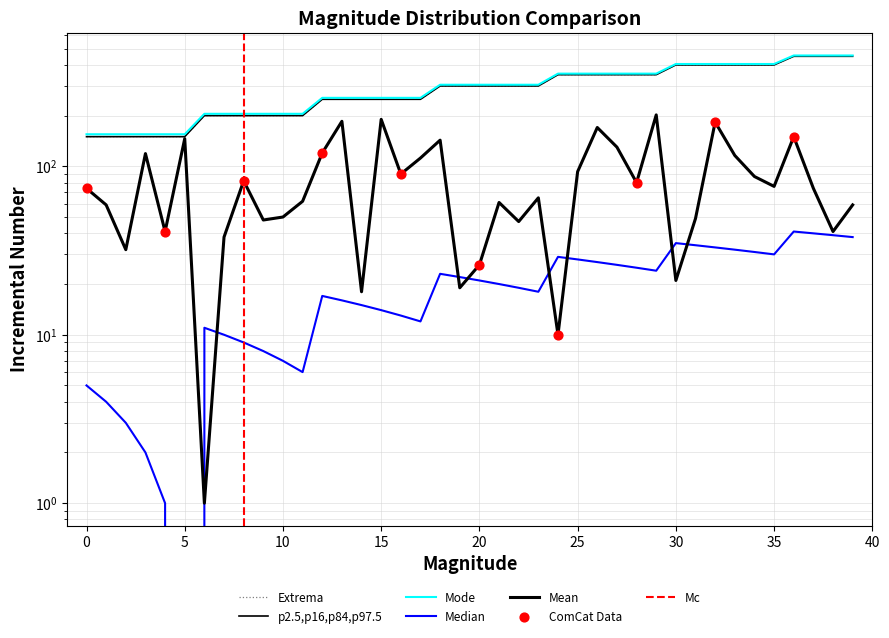

What is the total value across all series at 28?

1160